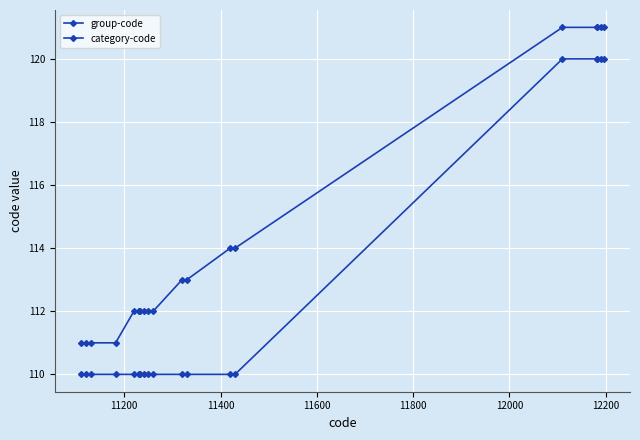

Reading left to right, transcribe all the data shown in this chart.

group-code: 110	110	110	110	110	110	110	110	110	110	110	110	110	110	110	120	120	120	120	120
category-code: 111	111	111	111	112	112	112	112	112	112	112	113	113	114	114	121	121	121	121	121